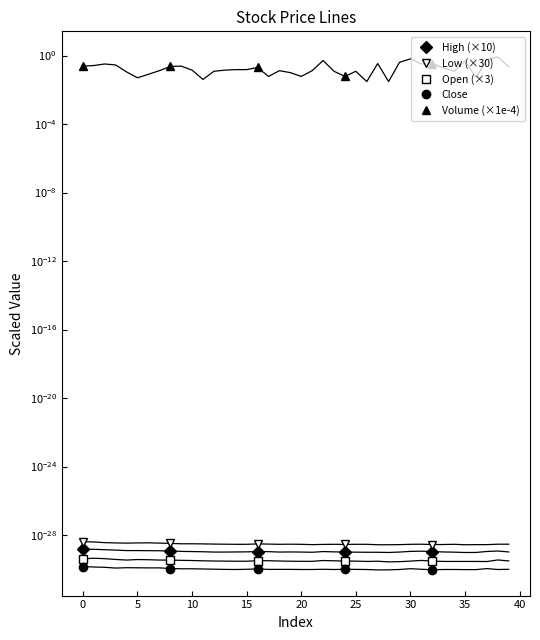

Reading left to right, what are all the values shown in this chart?

High (×10): 0.0	0.0	0.0	0.0	0.0
Low (×30): 0.0	0.0	0.0	0.0	0.0
Open (×3): 0.0	0.0	0.0	0.0	0.0
Close: 0.0	0.0	0.0	0.0	0.0
Volume (×1e-4): 0.2	0.2	0.2	0.1	0.3